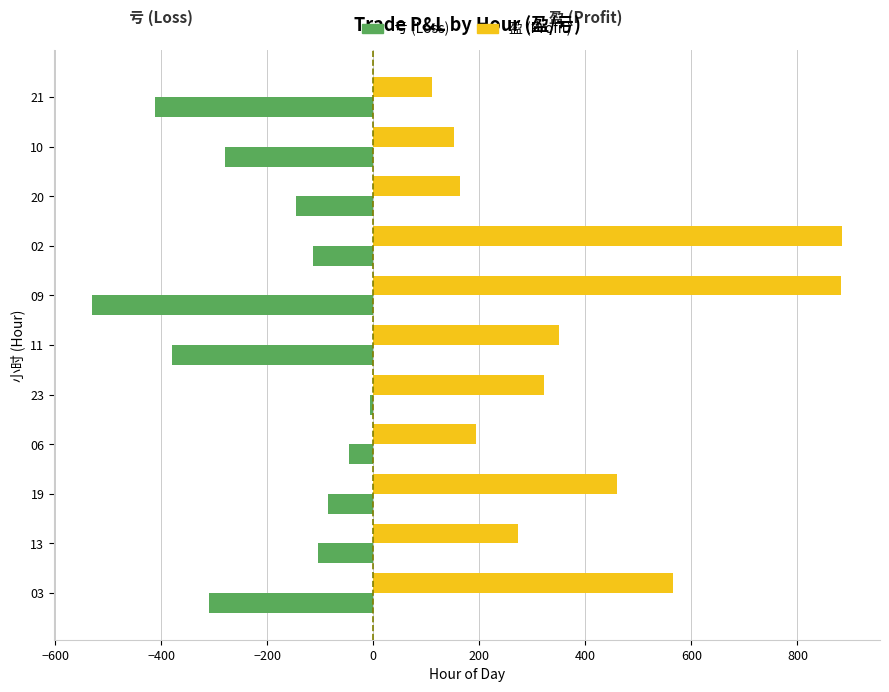

What are all the series names shown in the legend?

亏 (Loss), 盈 (Profit)